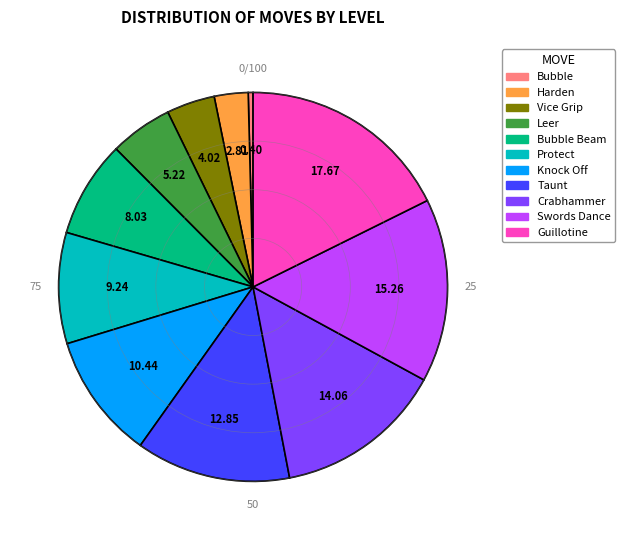

Is there a majority slice in this chart?

No